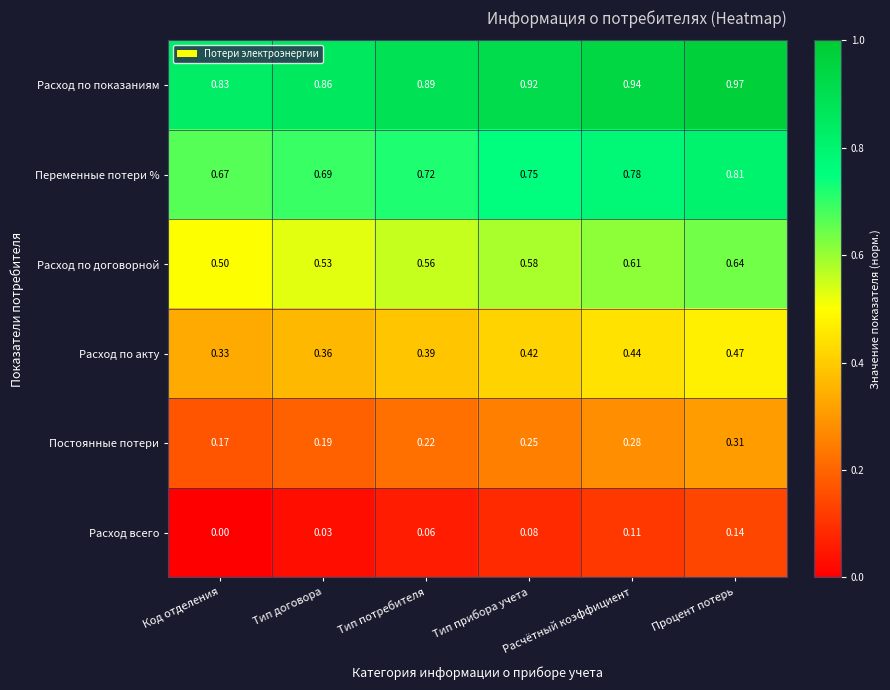

Is the value of Расход всего at Код отделения greater than the value of Постоянные потери at Расчётный коэффициент?

No